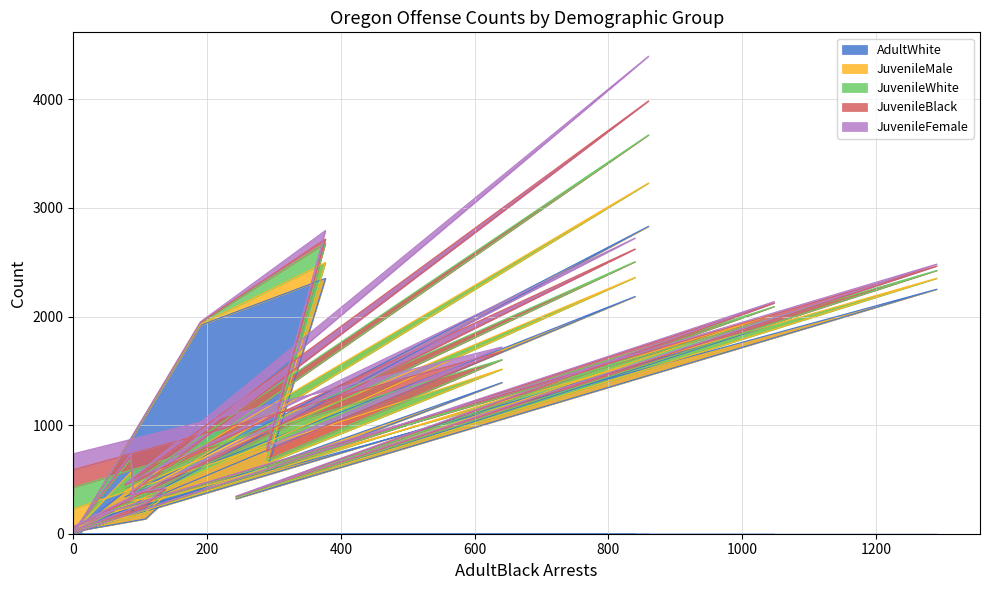

How many data points does each series have?

26